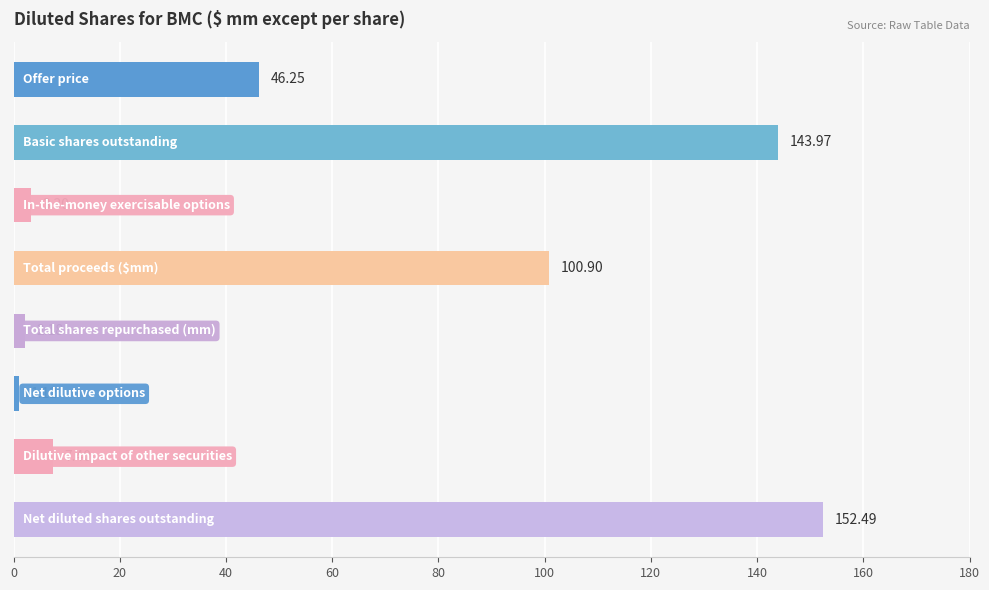

What is the difference between the maximum and minimum values?

151.4